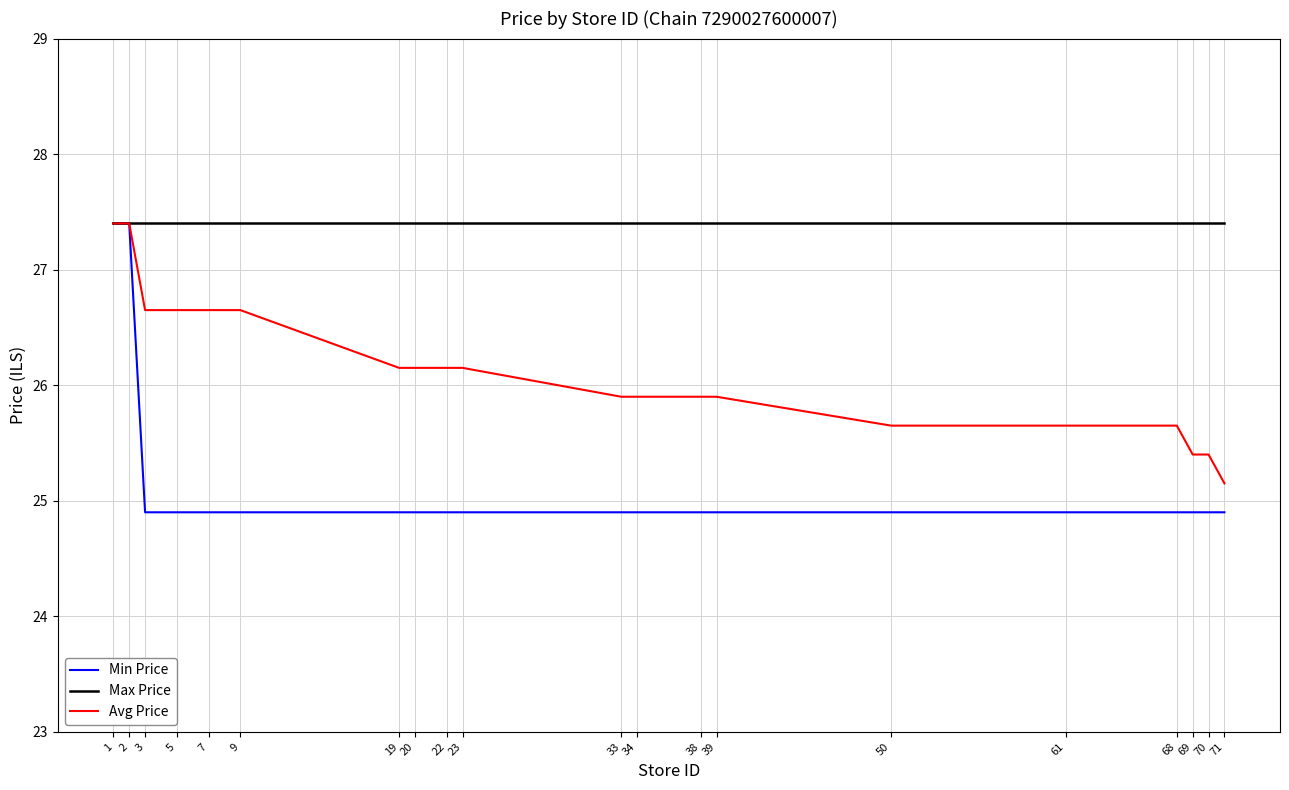

True or false: Min Price has a value of 9.2 at 71.

False